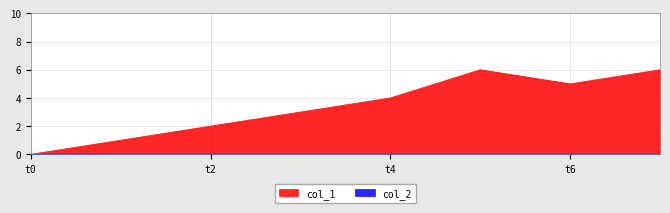

Which series has the widest spread of values?

col_1